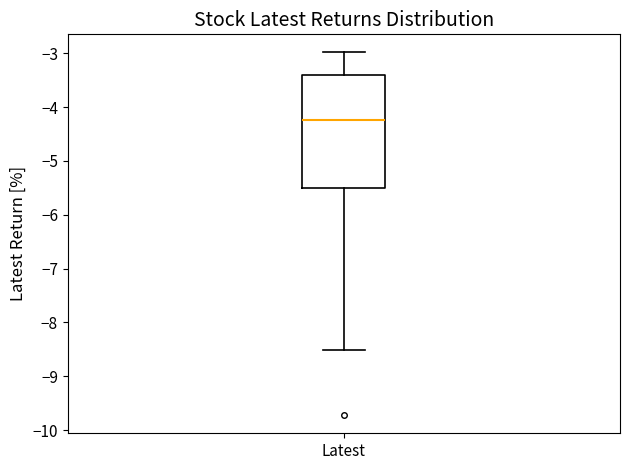

Where is the upper edge of the box for Latest on the y-axis? The values are not printed on the chart, so give them approximately, as read against the axis.

-3.4